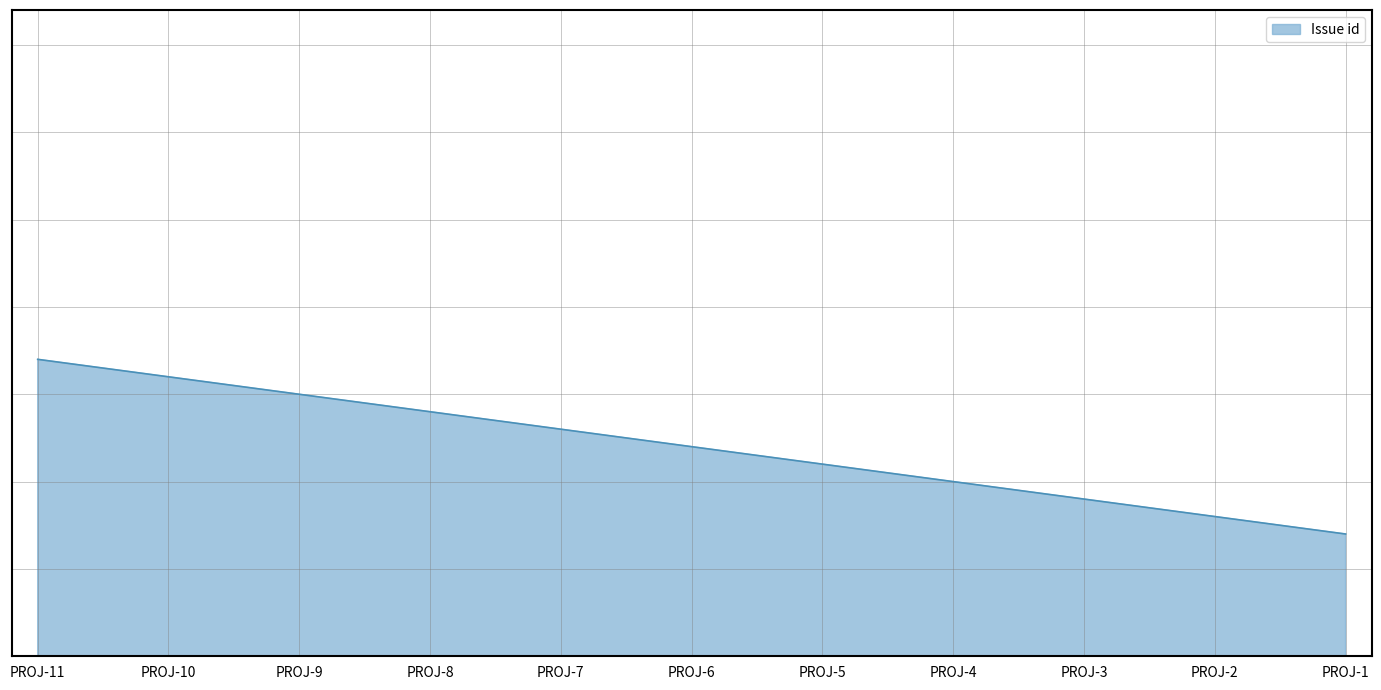

What is the value of the 8th point from the left?

10090